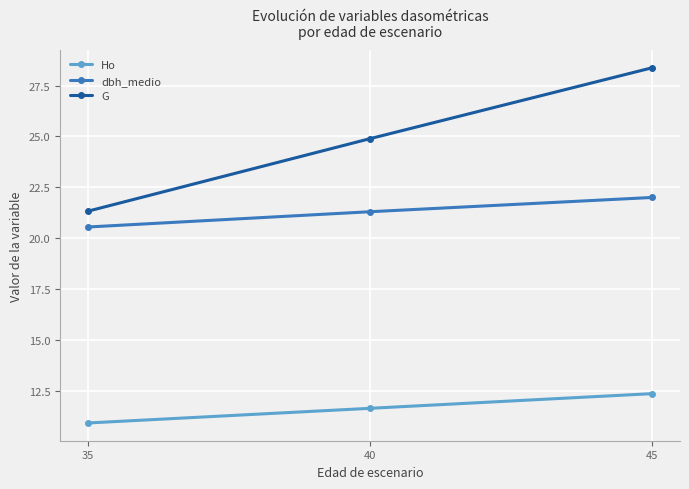

What are all the series names shown in the legend?

Ho, dbh_medio, G